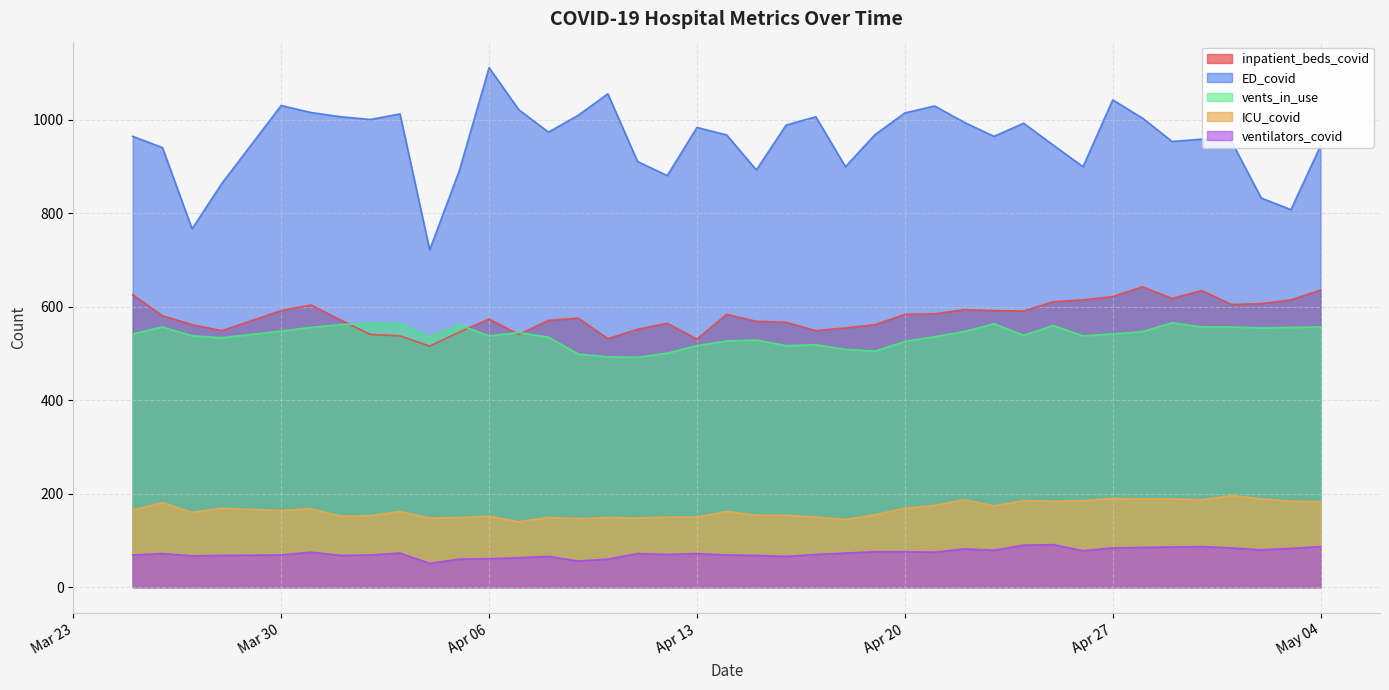

Which series has the largest range (max minus min)?

ED_covid